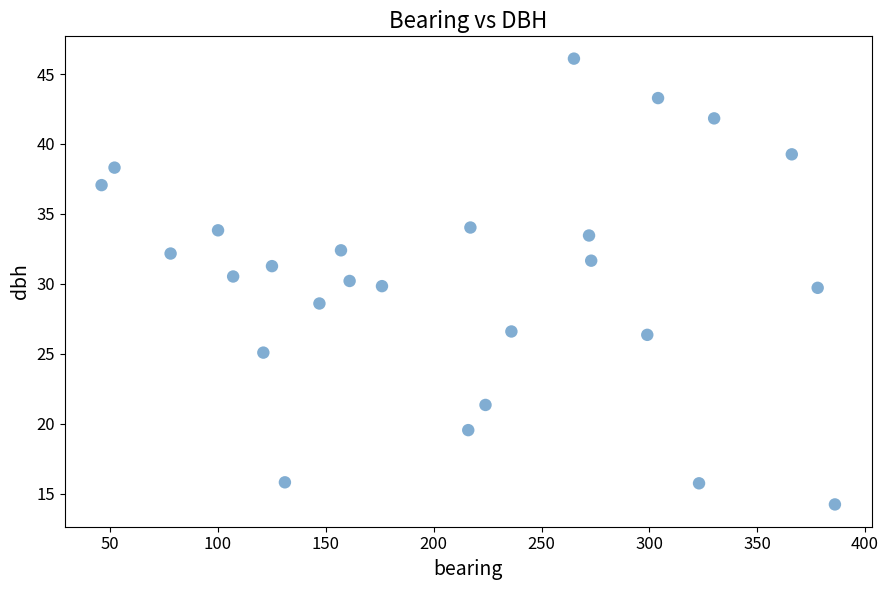

What is the range of Y values (max minus min)?

31.9